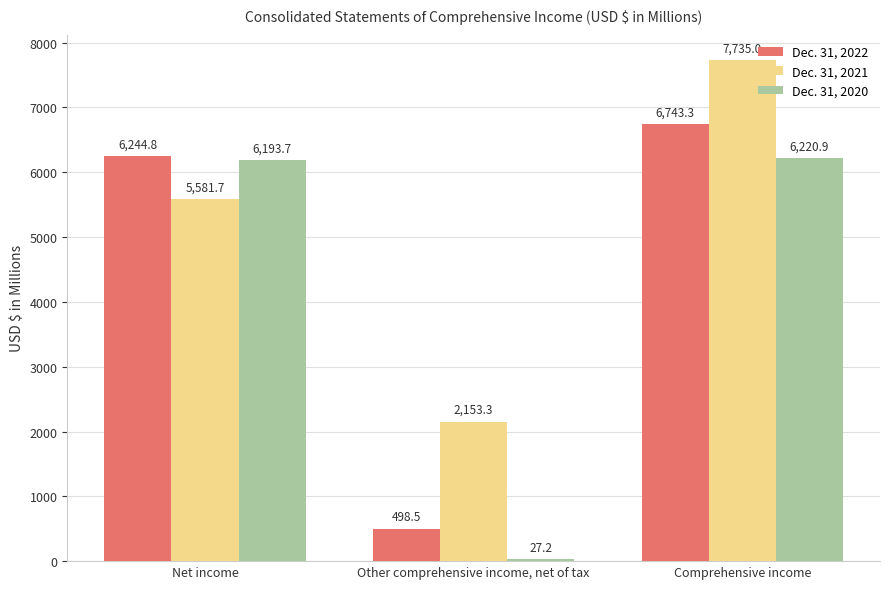

What is the difference between the Dec. 31, 2020 values at Comprehensive income and Other comprehensive income, net of tax?

6193.7